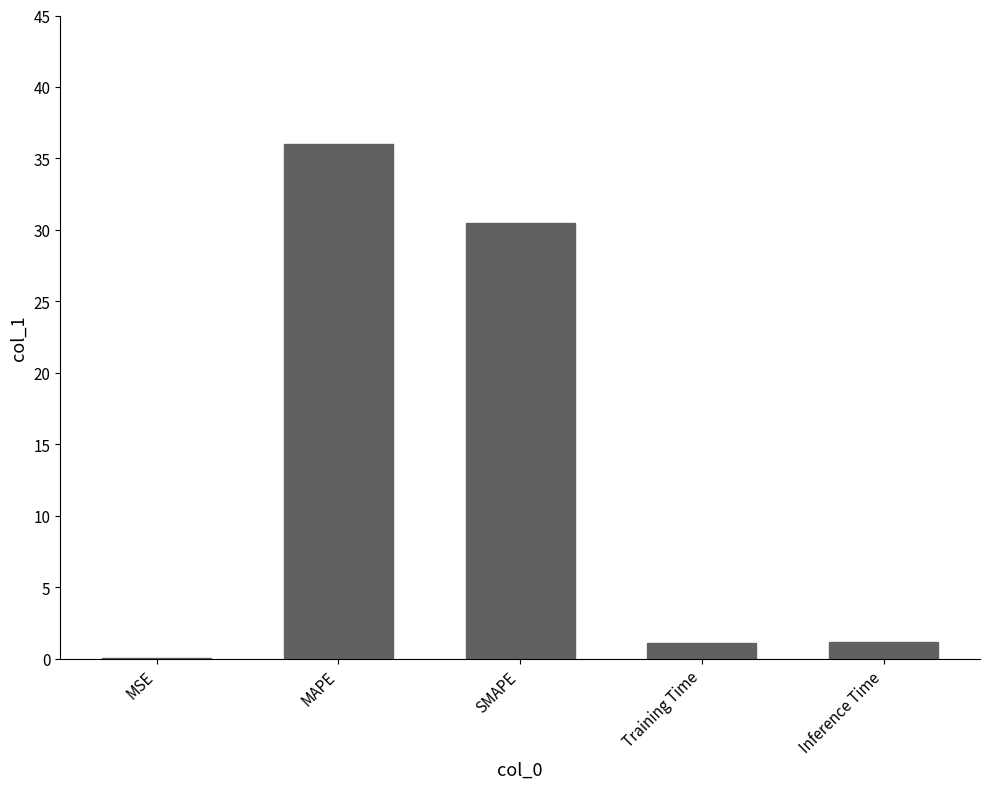

True or false: the data shows 1.1 at Training Time.

True